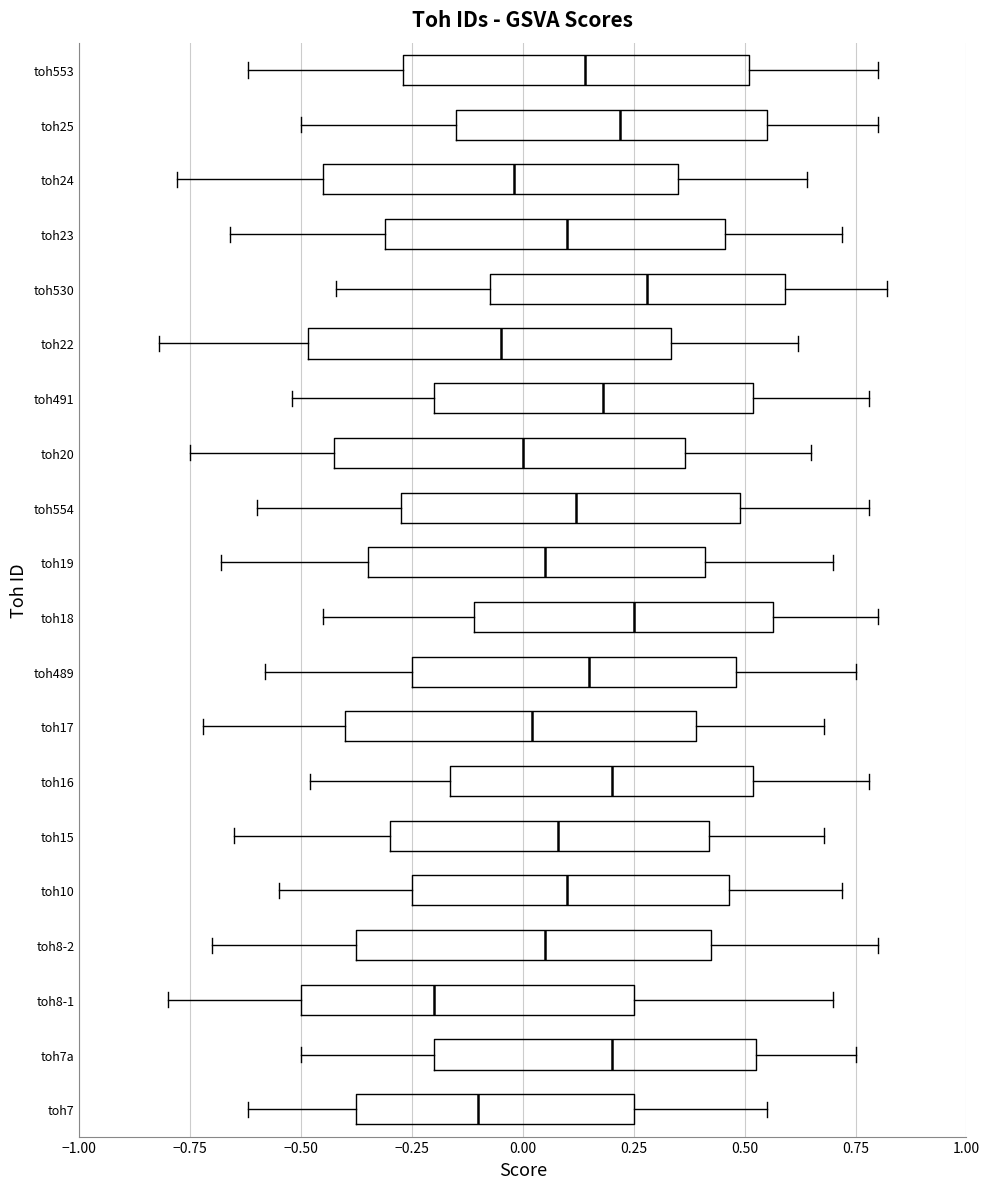

Reading bottom to top, transcribe this box plot: for each box, give where its median line is, the range the box spans, and where its two whiskers end, as read against the x-axis. The values are not printed on the chart, so give them approximately, as read against the axis.

toh7: median -0.10, box -0.35 to 0.25, whiskers -0.60 to 0.55
toh7a: median 0.20, box -0.20 to 0.55, whiskers -0.50 to 0.75
toh8-1: median -0.20, box -0.50 to 0.25, whiskers -0.80 to 0.70
toh8-2: median 0.05, box -0.35 to 0.45, whiskers -0.70 to 0.80
toh10: median 0.10, box -0.25 to 0.45, whiskers -0.55 to 0.70
toh15: median 0.10, box -0.30 to 0.40, whiskers -0.65 to 0.70
toh16: median 0.20, box -0.15 to 0.50, whiskers -0.50 to 0.80
toh17: median 0.00, box -0.40 to 0.40, whiskers -0.70 to 0.70
toh489: median 0.15, box -0.25 to 0.50, whiskers -0.60 to 0.75
toh18: median 0.25, box -0.10 to 0.55, whiskers -0.45 to 0.80
toh19: median 0.05, box -0.35 to 0.40, whiskers -0.70 to 0.70
toh554: median 0.10, box -0.25 to 0.50, whiskers -0.60 to 0.80
toh20: median 0.00, box -0.40 to 0.35, whiskers -0.75 to 0.65
toh491: median 0.20, box -0.20 to 0.50, whiskers -0.50 to 0.80
toh22: median -0.05, box -0.50 to 0.35, whiskers -0.80 to 0.60
toh530: median 0.30, box -0.05 to 0.60, whiskers -0.40 to 0.80
toh23: median 0.10, box -0.30 to 0.45, whiskers -0.65 to 0.70
toh24: median 0.00, box -0.45 to 0.35, whiskers -0.80 to 0.65
toh25: median 0.20, box -0.15 to 0.55, whiskers -0.50 to 0.80
toh553: median 0.15, box -0.25 to 0.50, whiskers -0.60 to 0.80